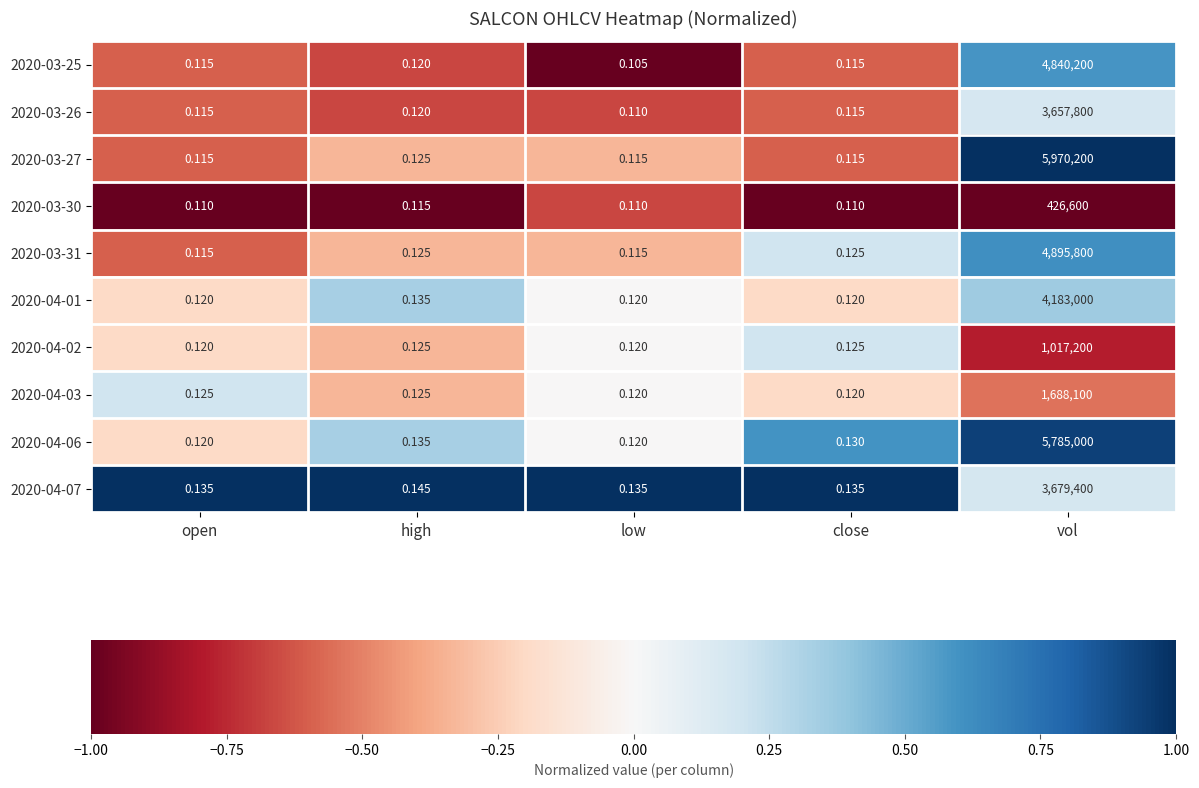

At which category is the sum across all series the highest?

vol